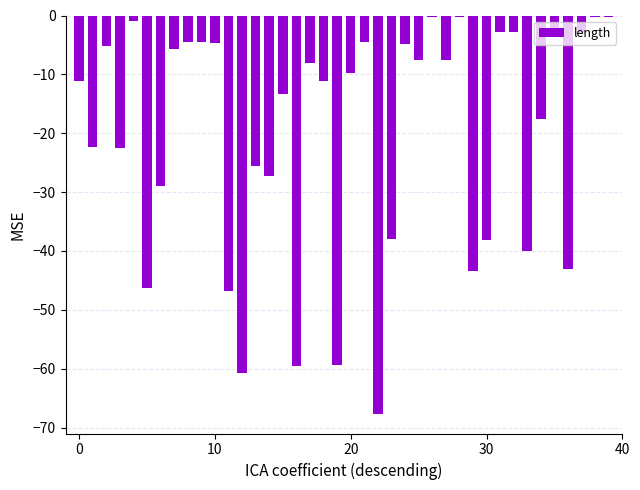

Are the bars horizontal?

No